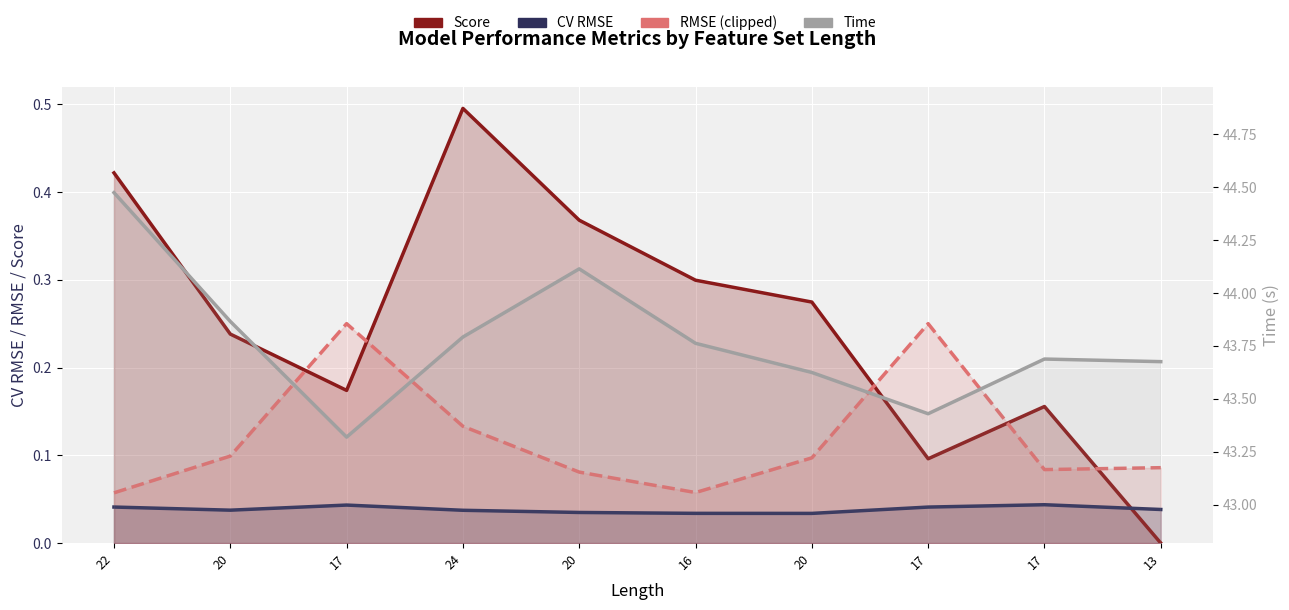

What is the label of the 6th point from the left?

16